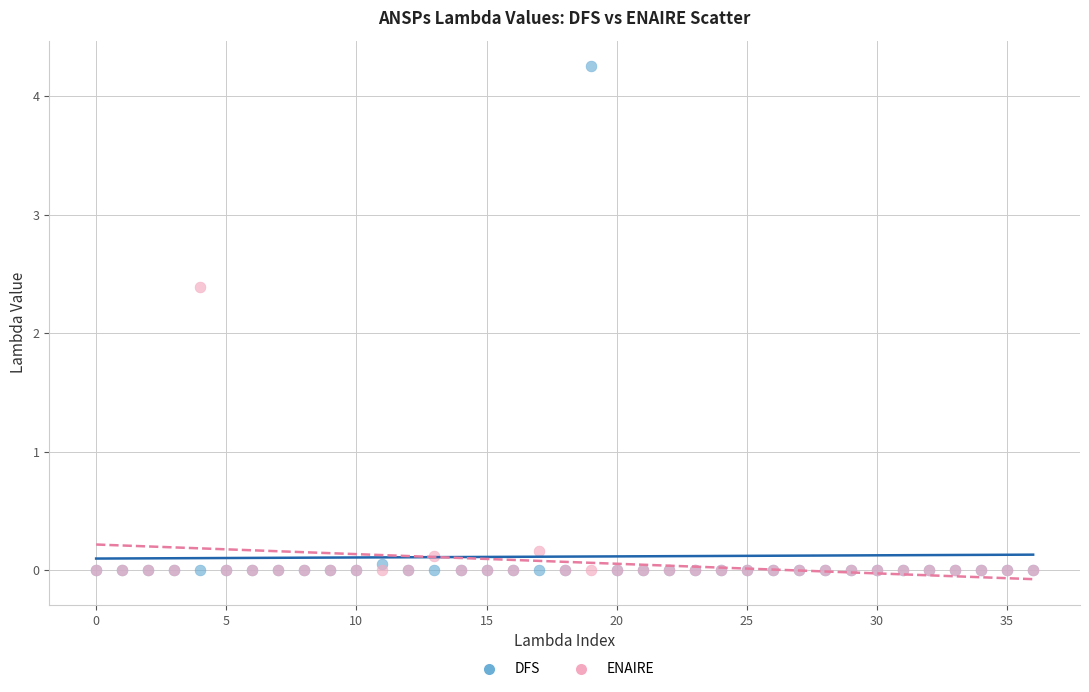

Across all series, what Y value is closest to 2?

2.4